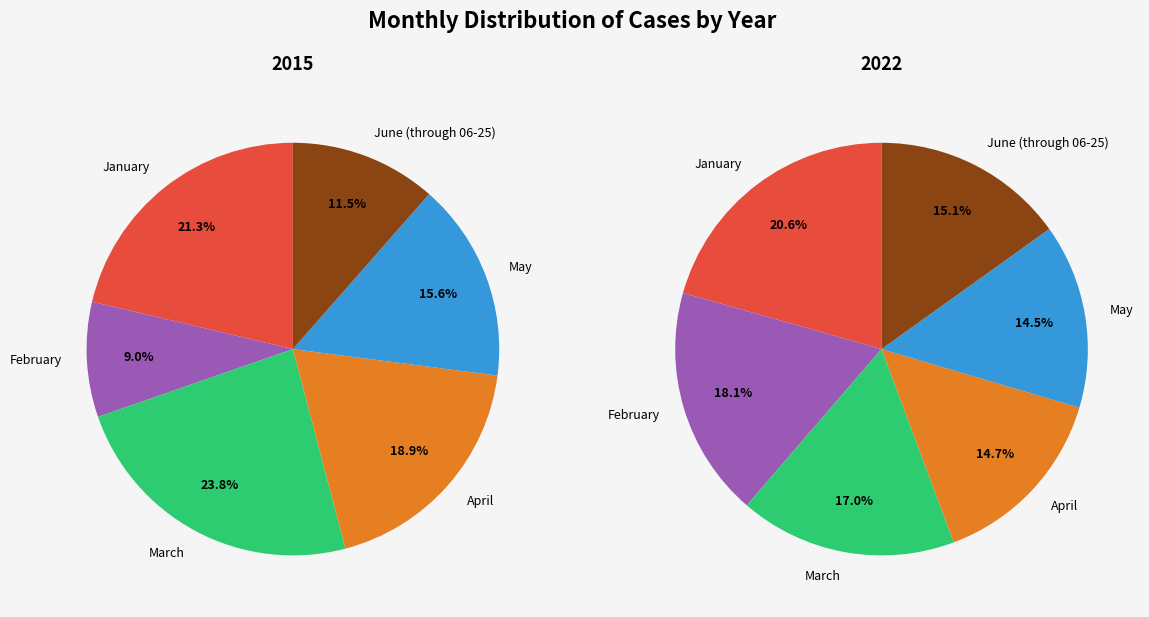

Which has a higher value, June (through 06-25) or February?

June (through 06-25)